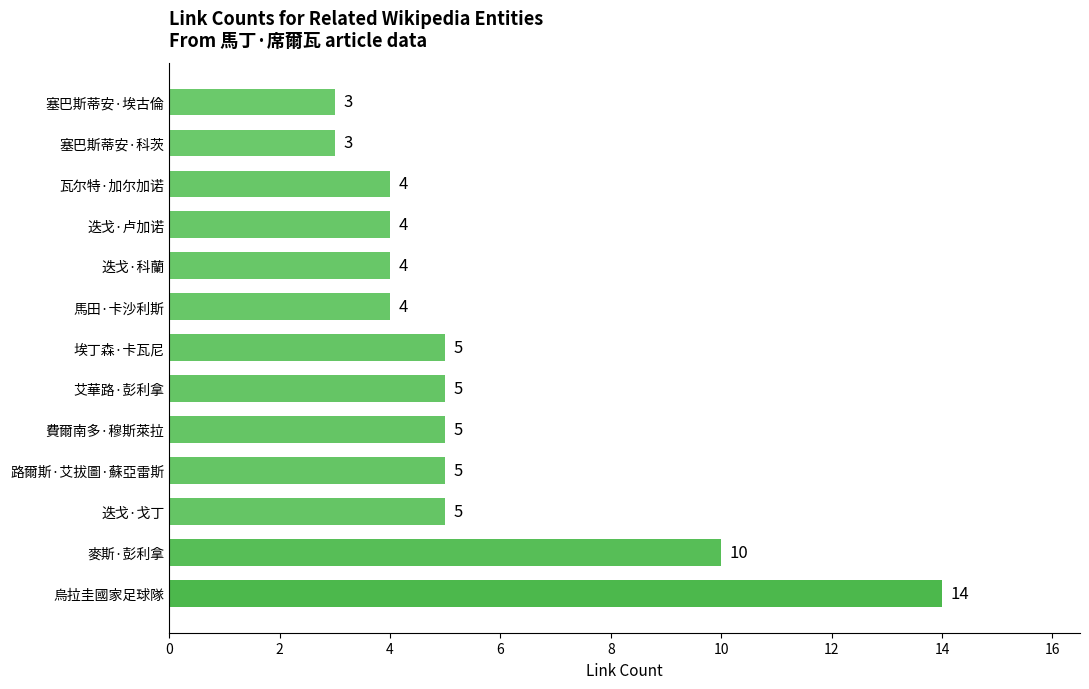

True or false: the data shows 4 at 迭戈·卢加诺.

True